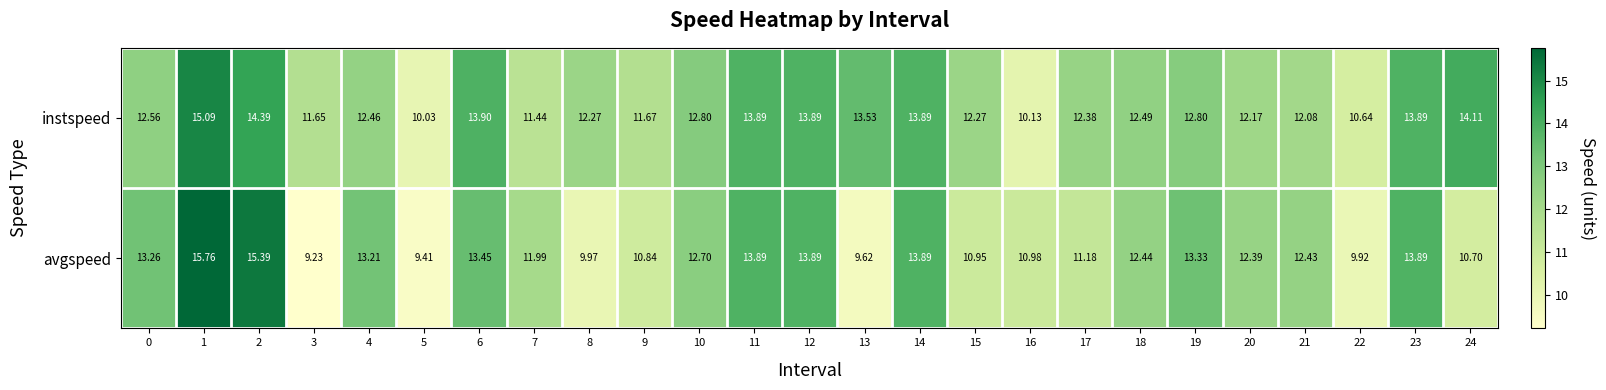

What is the total value across all series at 9?

22.5